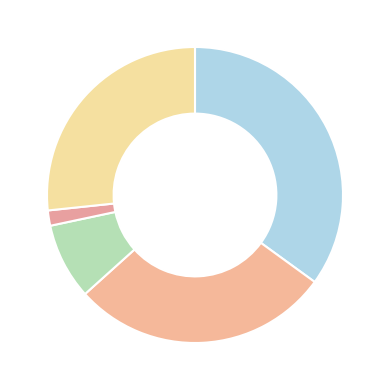

What is the smallest slice in the pie chart?

Homicide